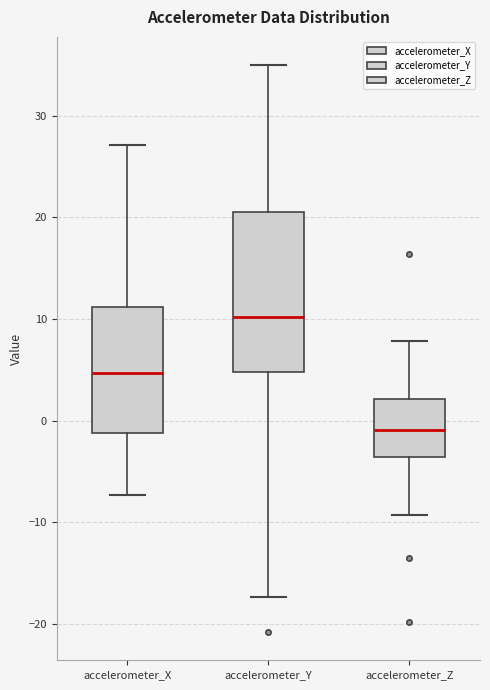

Reading left to right, transcribe this box plot: for each box, give where its median line is, the range the box spans, and where its two whiskers end, as read against the y-axis. The values are not printed on the chart, so give them approximately, as read against the axis.

accelerometer_X: median 5, box -1 to 11, whiskers -7 to 27
accelerometer_Y: median 10, box 5 to 21, whiskers -17 to 35
accelerometer_Z: median -1, box -4 to 2, whiskers -9 to 8